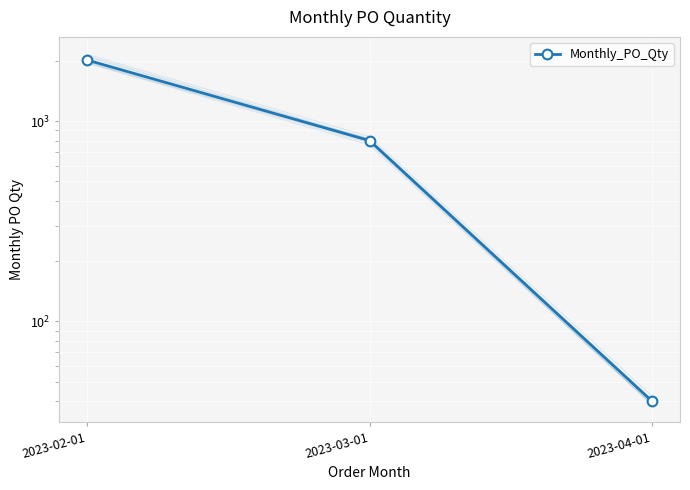

Reading right to left, list all the values displayed in this chart.

40	800	2020